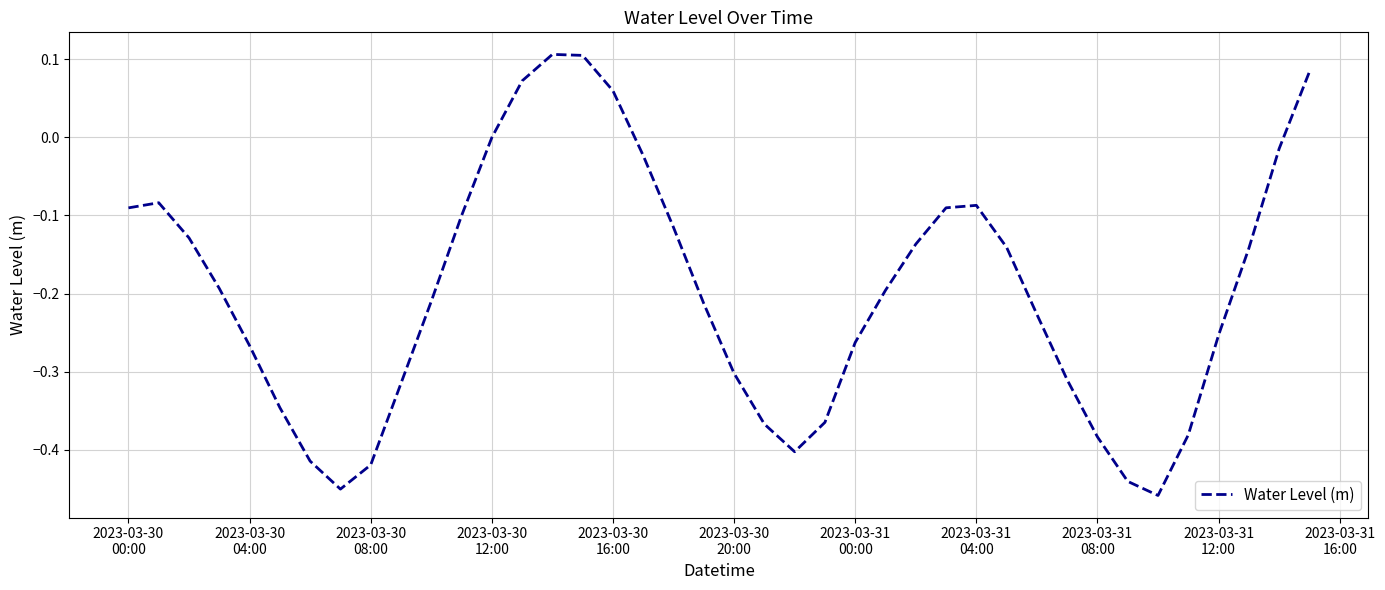

What is the difference between the maximum and second lowest values?

0.6